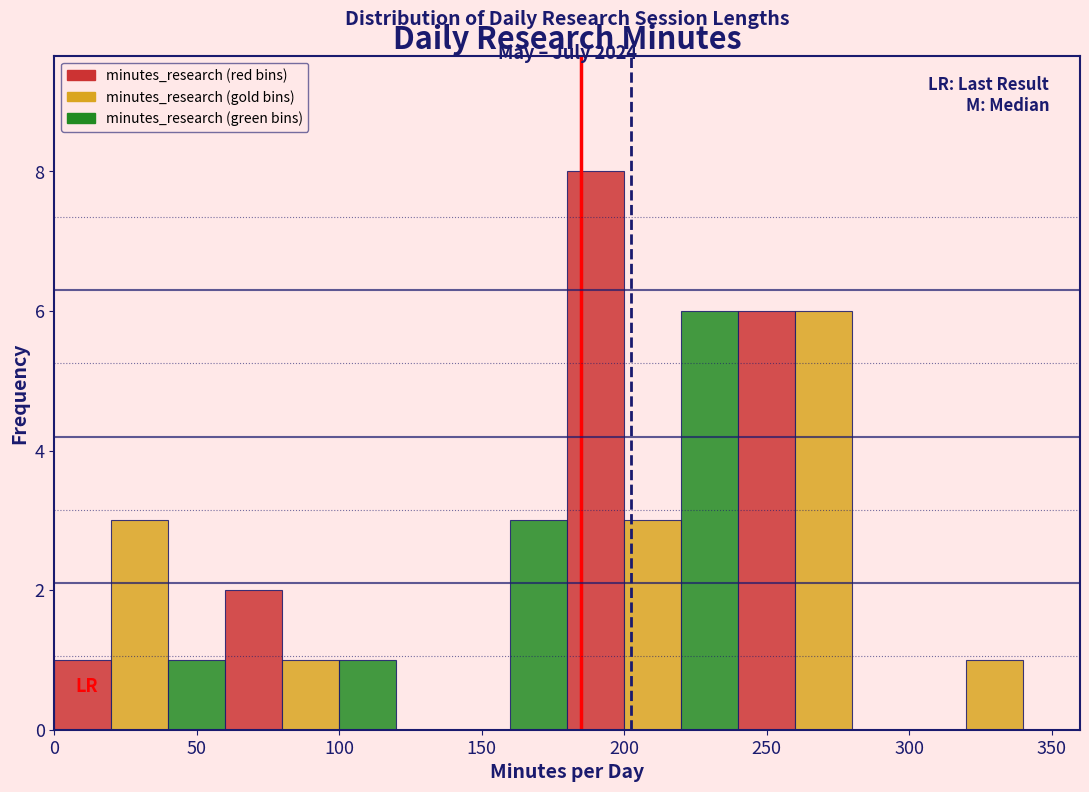

Over which range of the x-axis is the bar tallest?

180 to 200